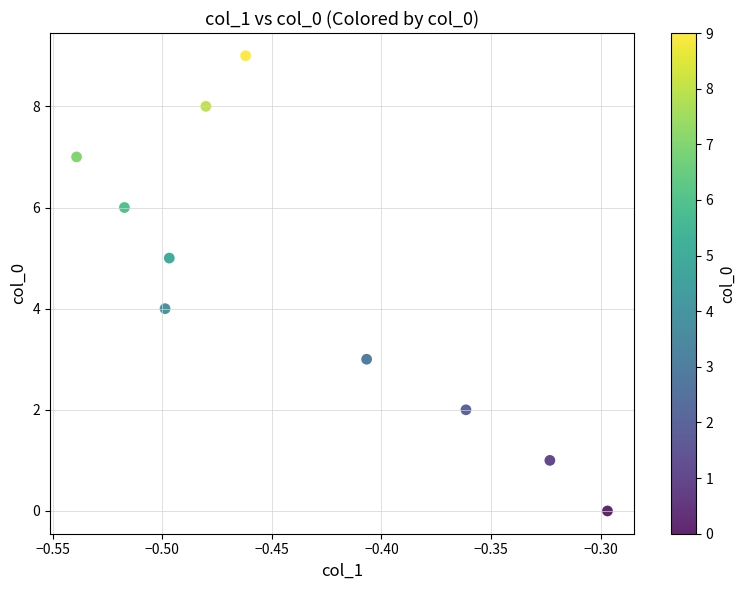

What is the range of Y values (max minus min)?

9